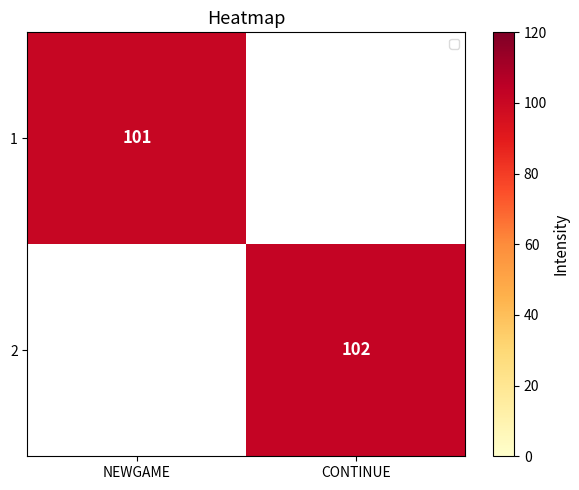

Rank the categories by 1 value from lowest to highest.

NEWGAME, CONTINUE